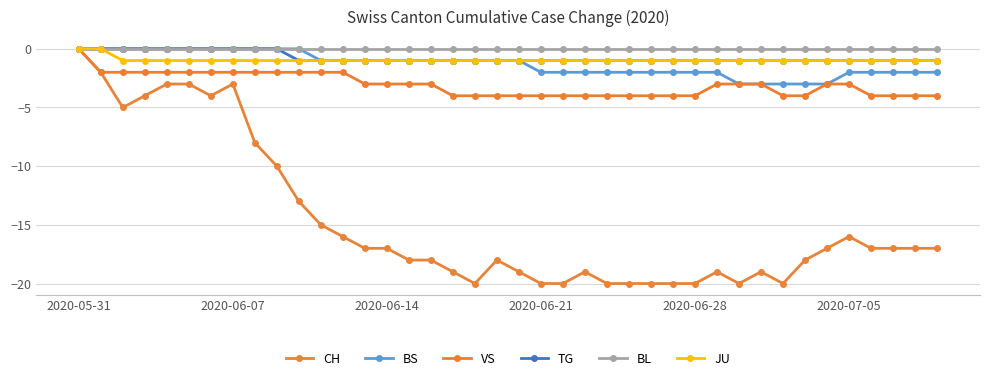

What are all the series names shown in the legend?

CH, BS, VS, TG, BL, JU